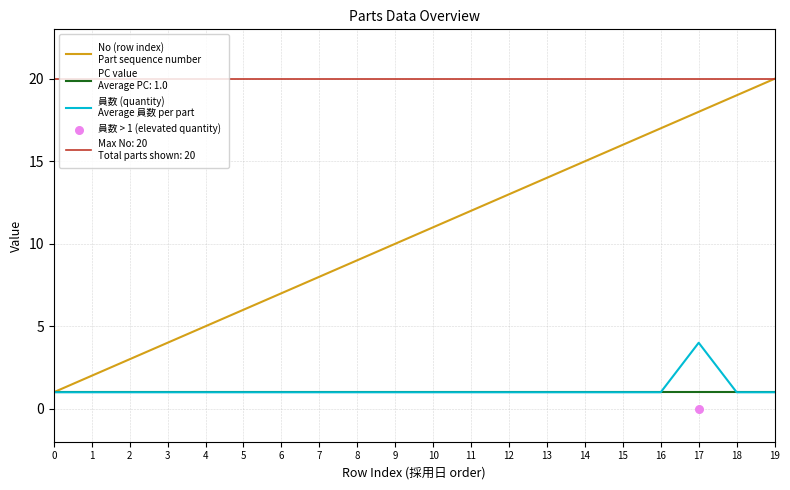

At which category is the sum across all series the highest?

17